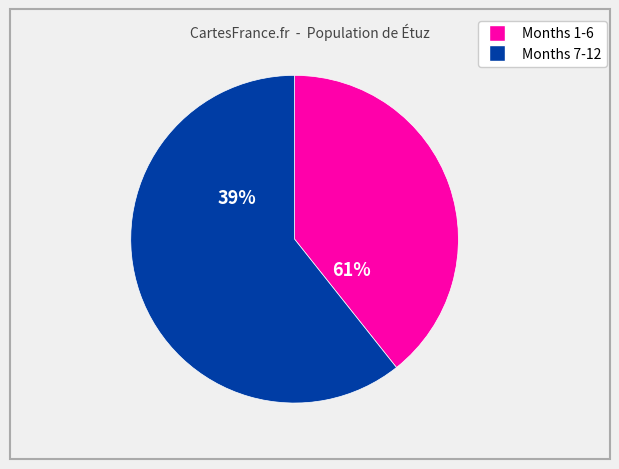

Is 4 the majority of the pie?

No